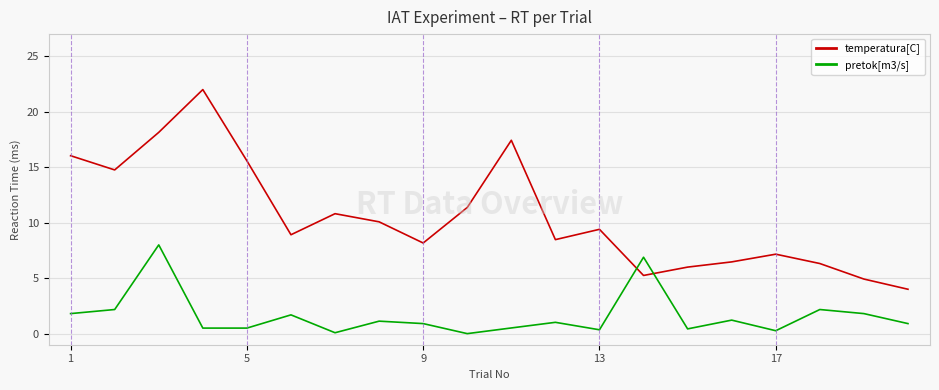

Which series ends up on top after the final intersection of pretok[m3/s] and temperatura[C]?

temperatura[C]